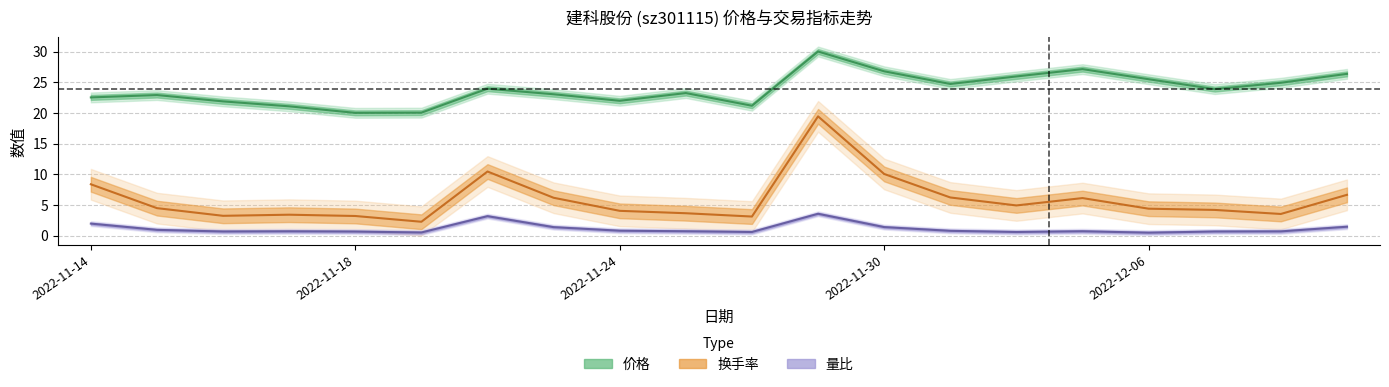

What are all the series names shown in the legend?

价格, 换手率, 量比